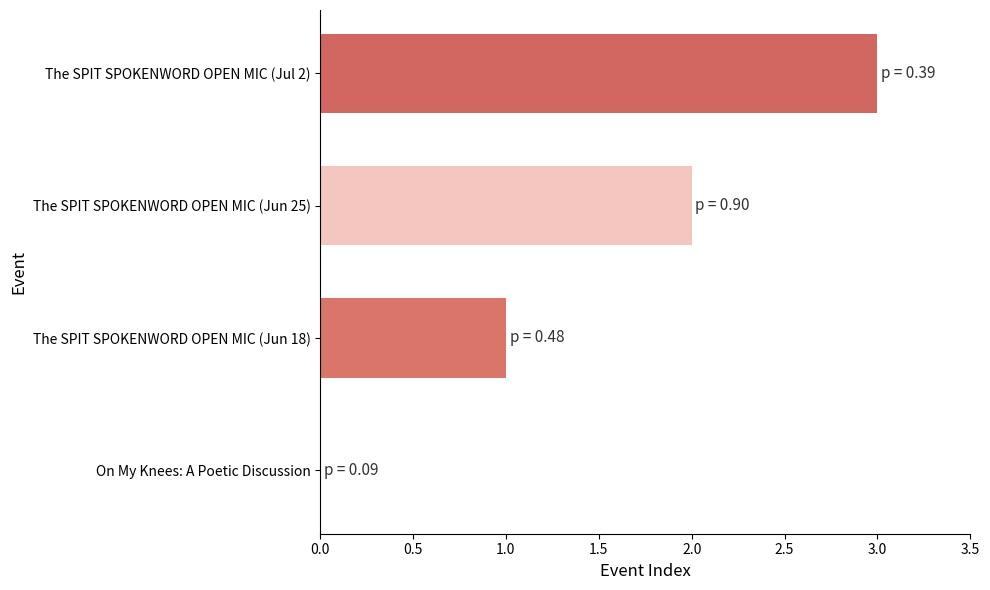

The chart shows a value of 2 at The SPIT SPOKENWORD OPEN MIC (Jun 18). True or false?

False